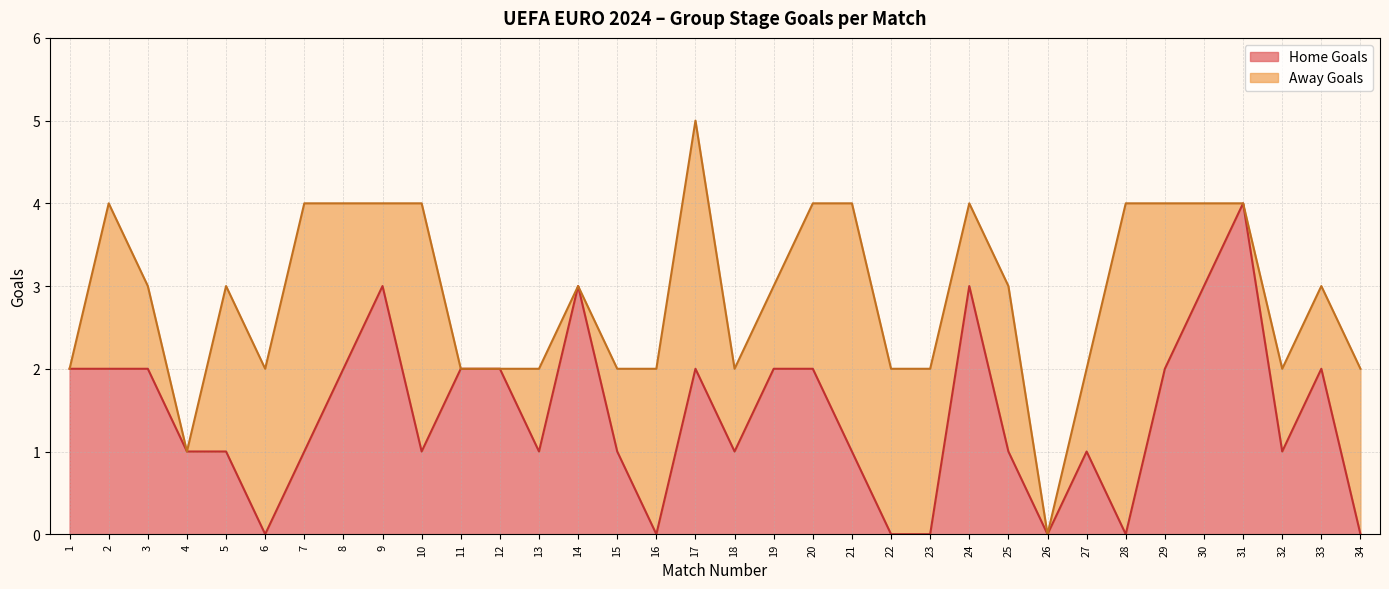

Which category has the lowest value across all series?

6